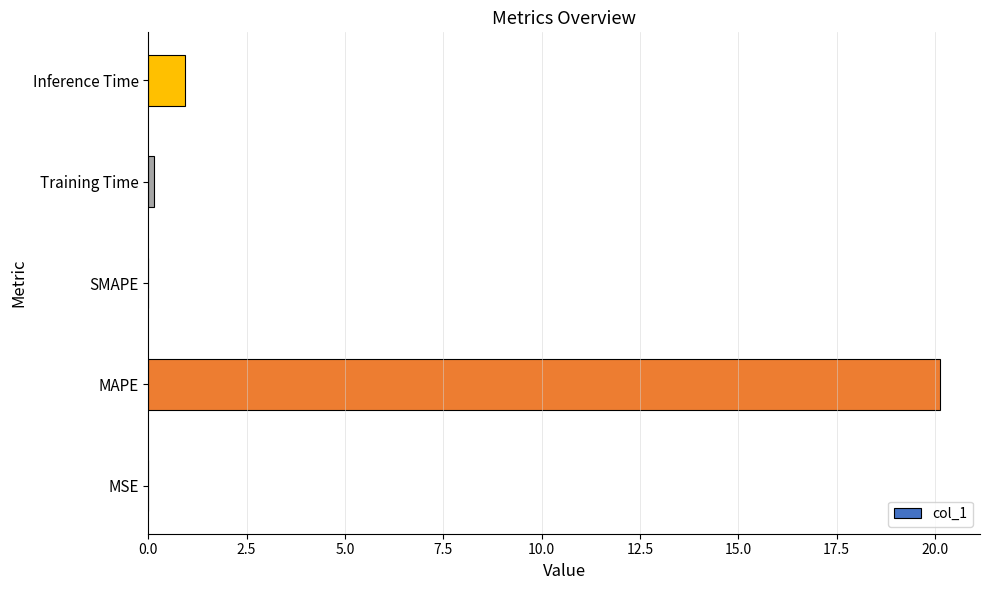

At which label is the value closest to 10?

Inference Time